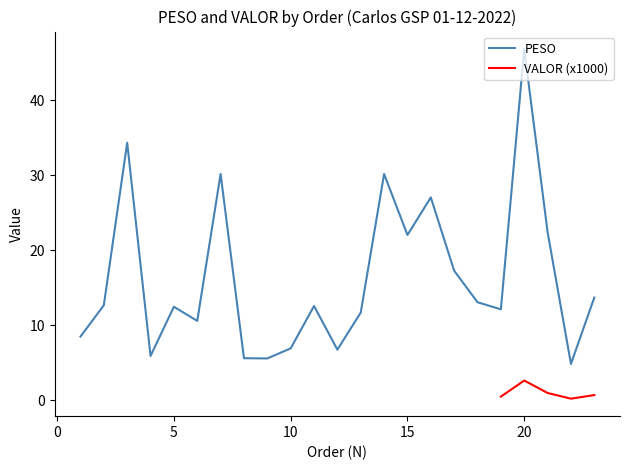

List the labels in order of value, smallest first.

22, 9, 8, 4, 12, 10, 1, 6, 13, 19, 5, 11, 2, 18, 23, 17, 15, 21, 16, 7, 14, 3, 20